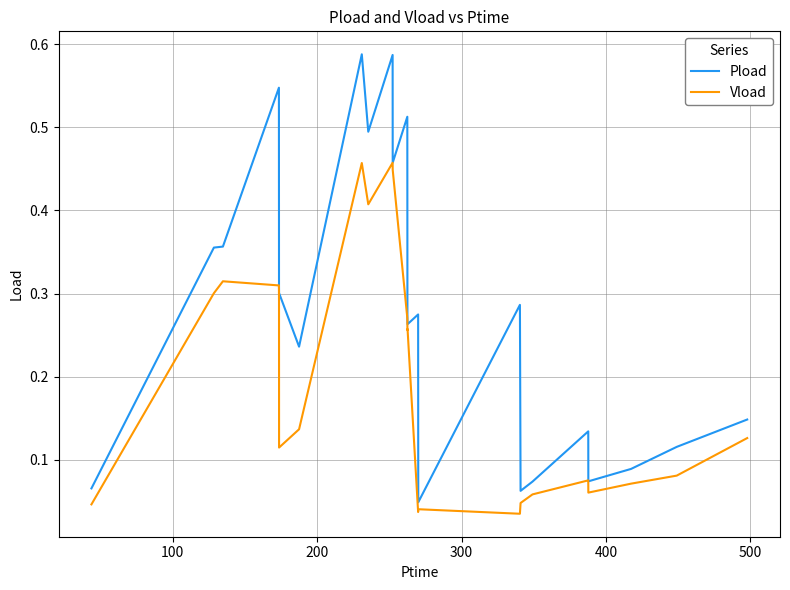

In Vload, how many points are higher than both neighbors (excluding endpoints)?

6